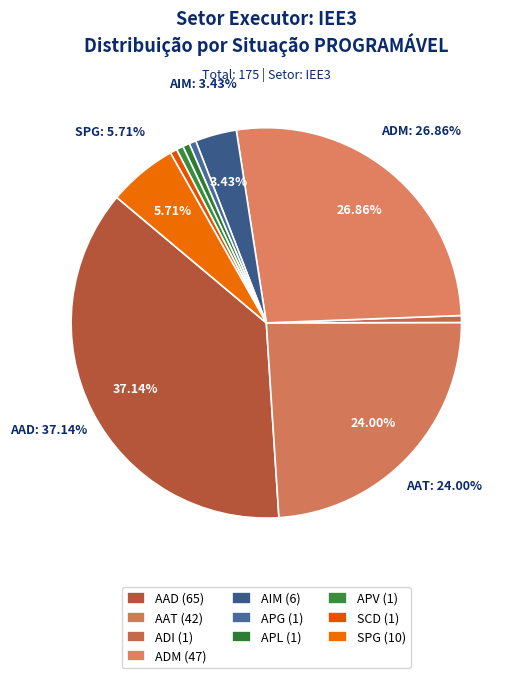

Is there a majority slice in this chart?

No